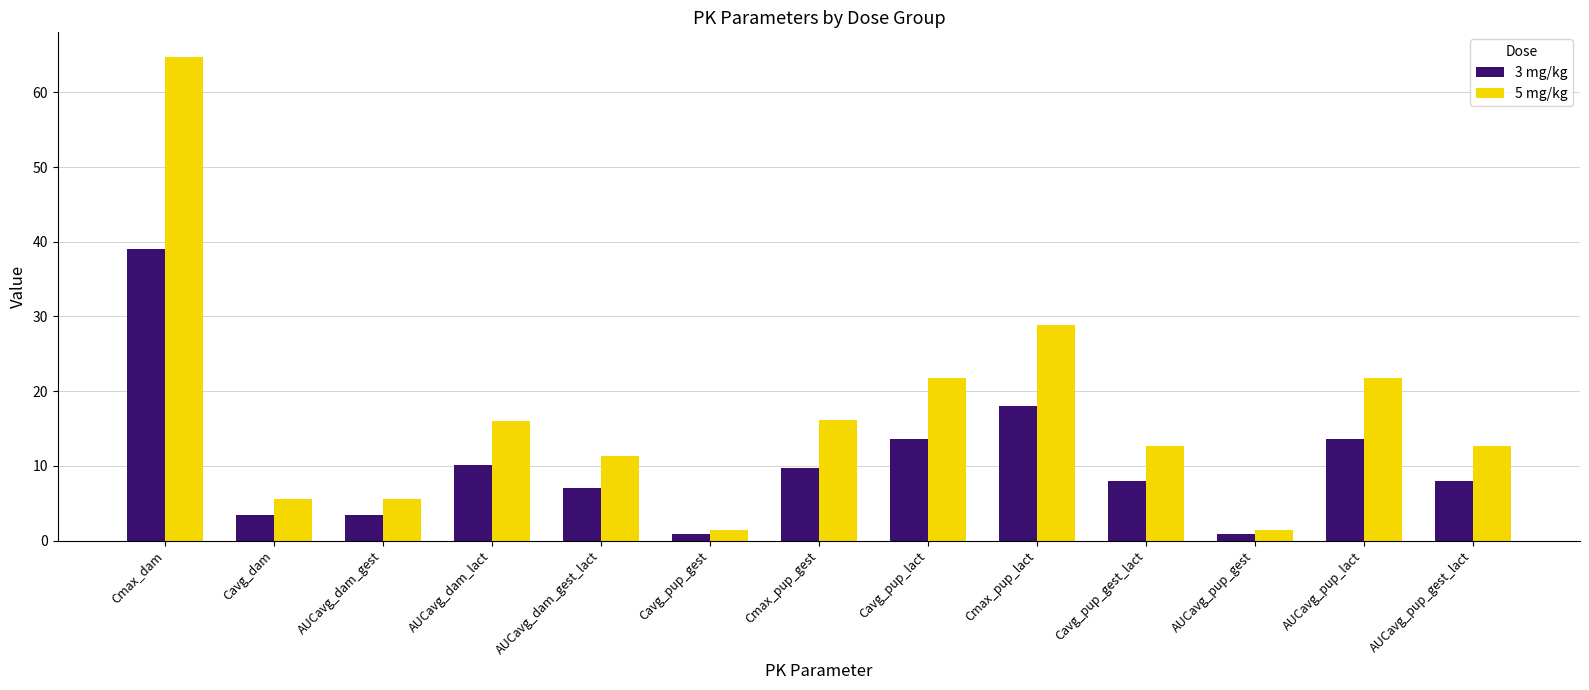

True or false: 3 mg/kg has a value of 7.6 at AUCavg_pup_lact.

False